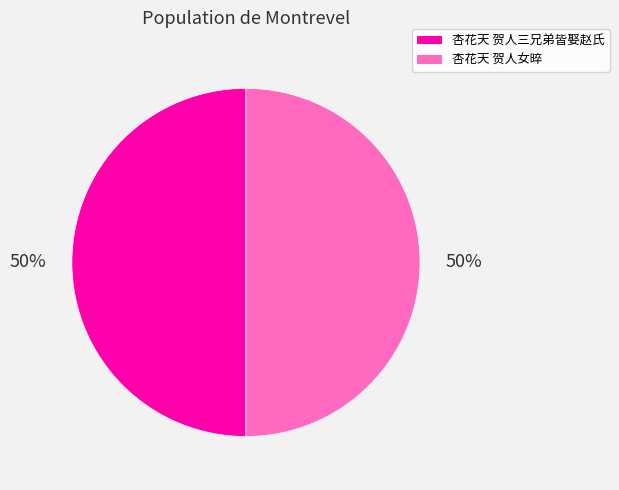

What is the ratio of the value at 杏花天 贺人女晬 to the value at 杏花天 贺人三兄弟皆娶赵氏?

1.0